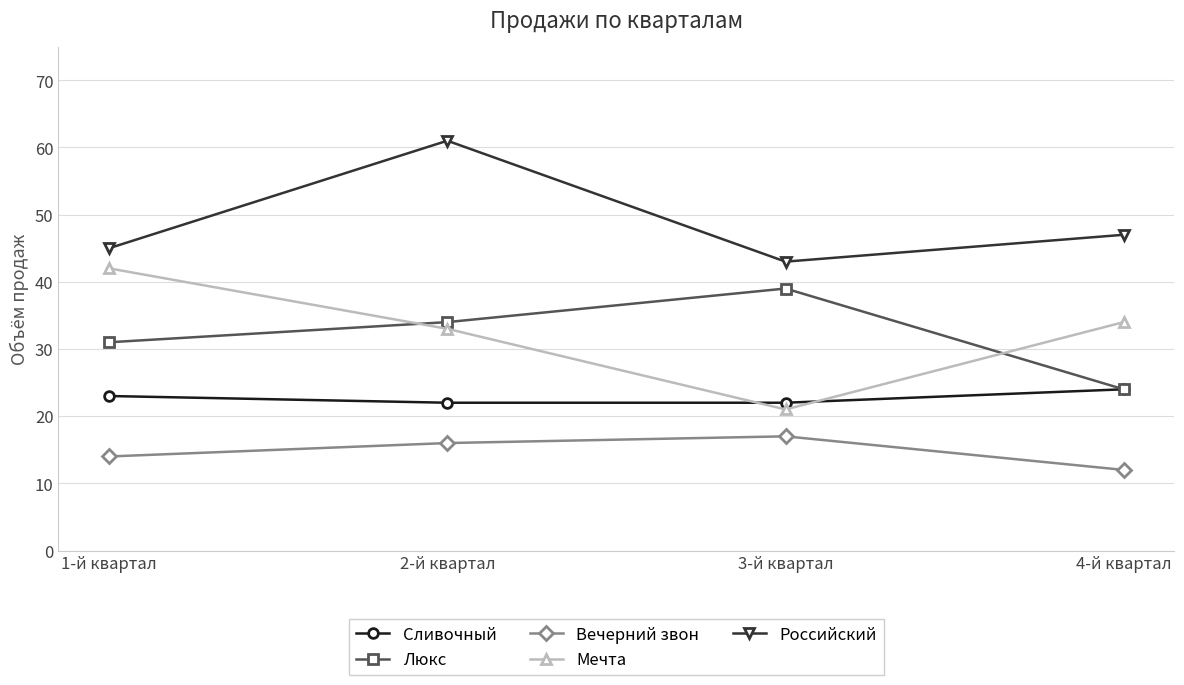

What is the difference between the highest and lowest values at 3-й квартал?

26